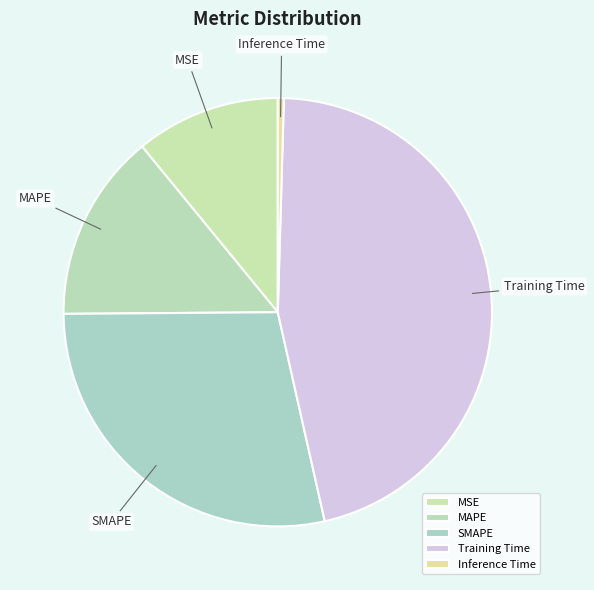

The Inference Time slice represents 7% of the pie. True or false?

False